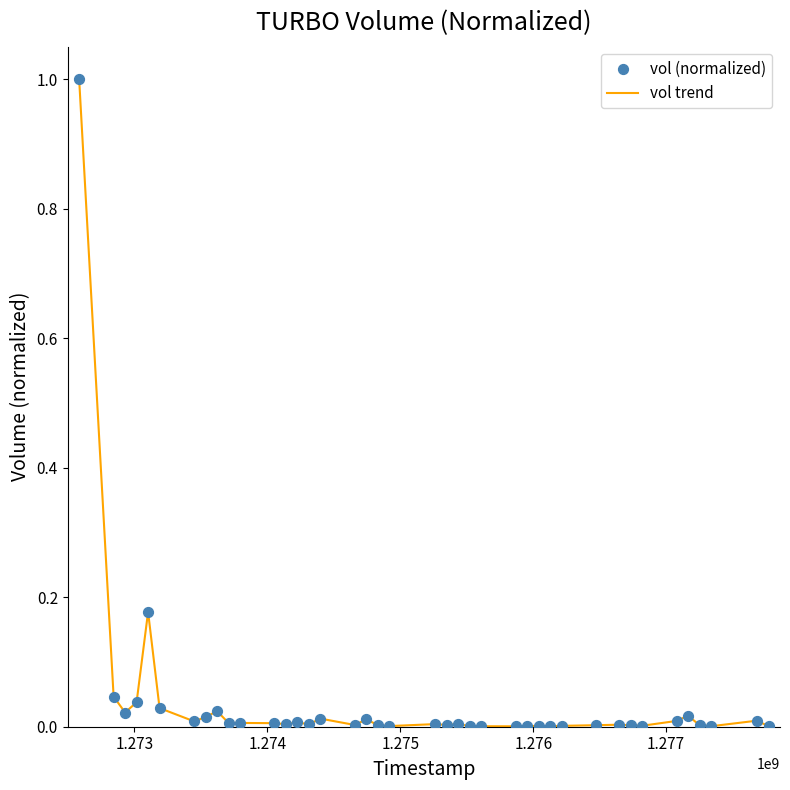

What is the difference between the maximum and minimum values?

1.0